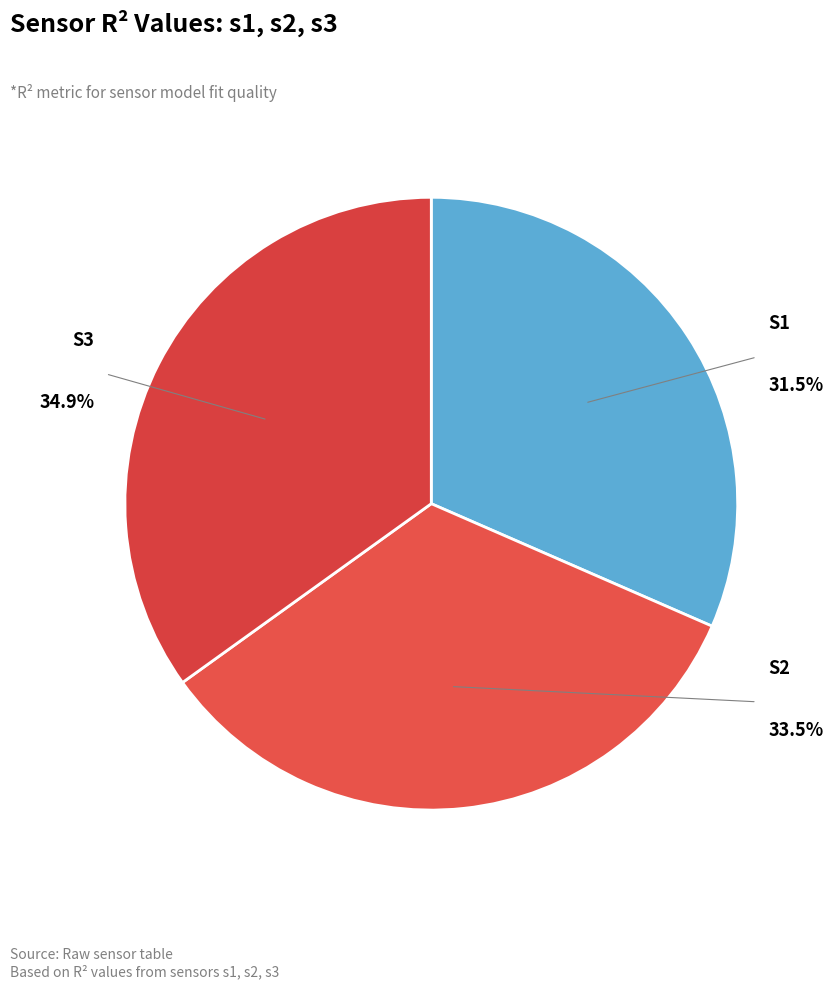

Does any single category account for the majority?

No